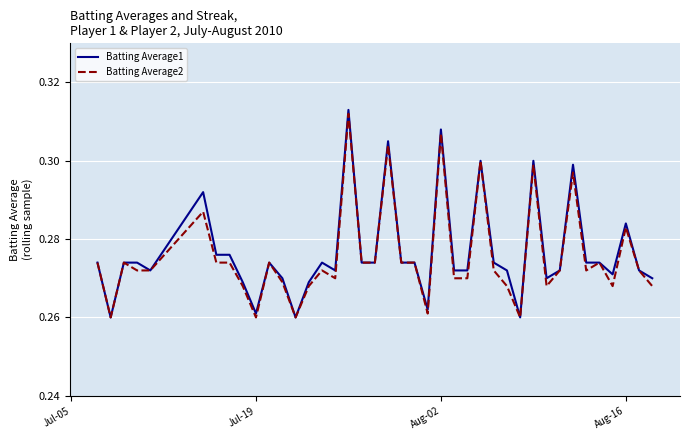

Which series has the largest range (max minus min)?

Batting Average1